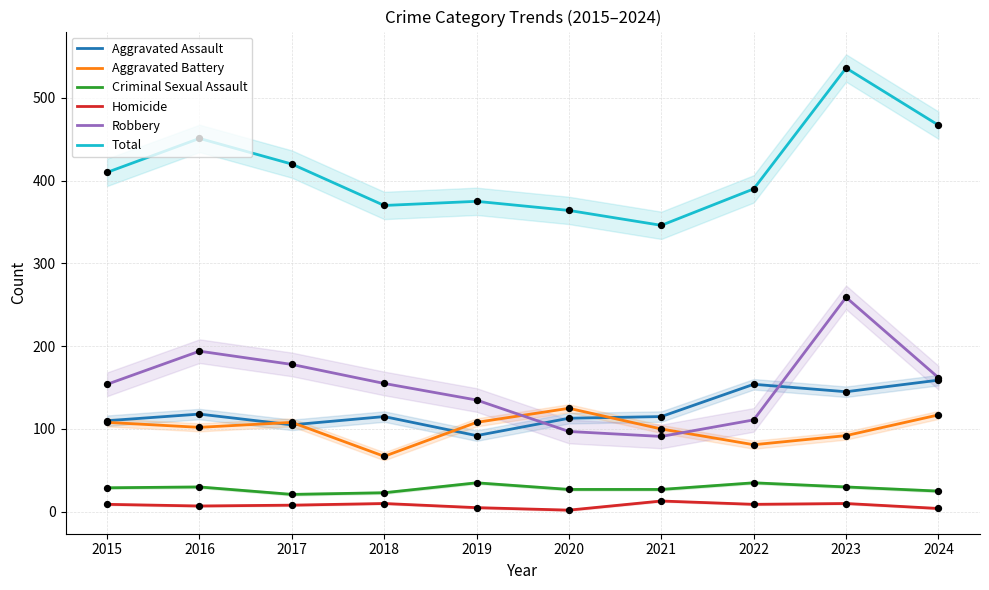

Which series contains the lowest Y value?

Homicide